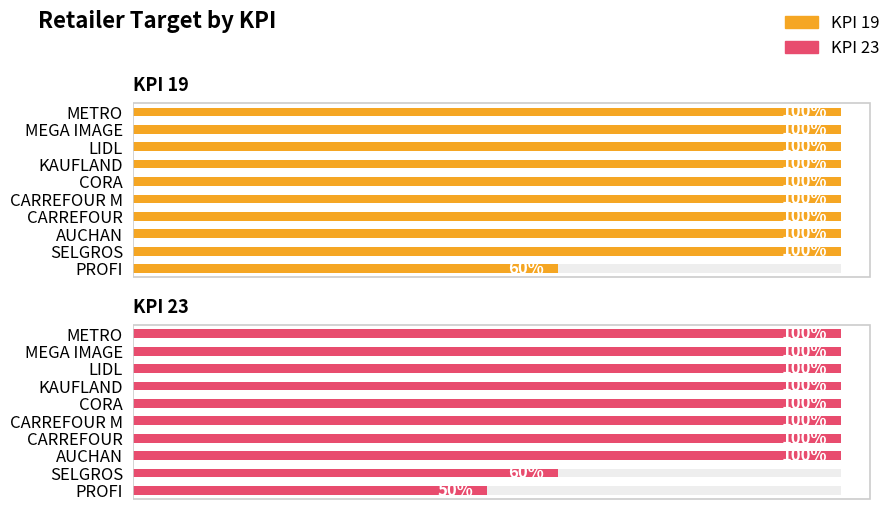

Reading left to right, what are all the values shown in this chart?

KPI 19: 60	100	100	100	100	100	100	100	100	100
KPI 23: 50	60	100	100	100	100	100	100	100	100